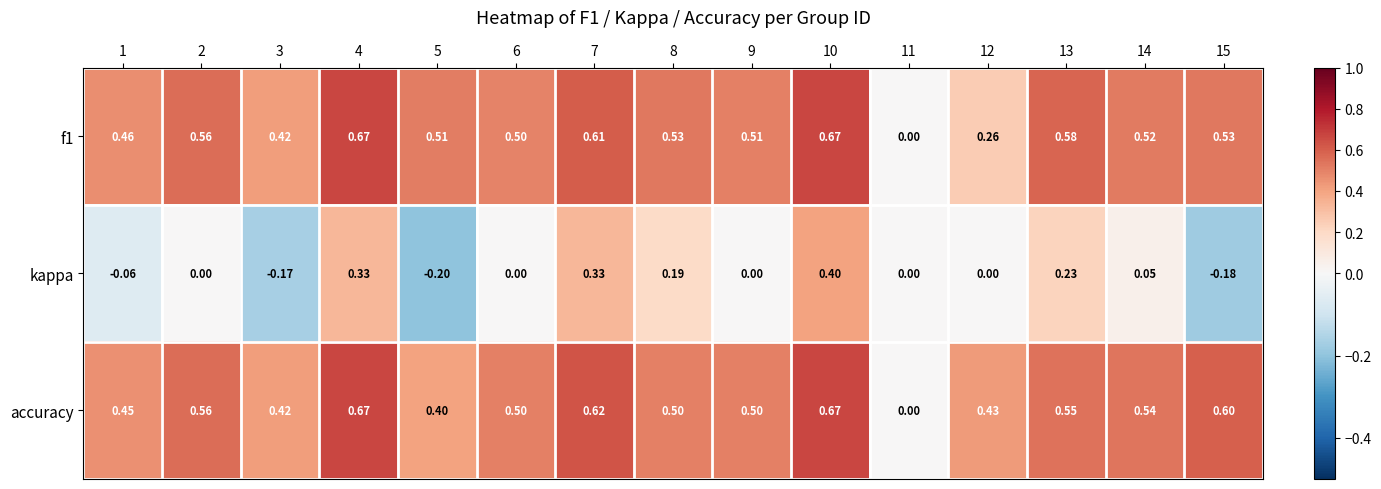

Which series changed the most between 4 and 15?

kappa